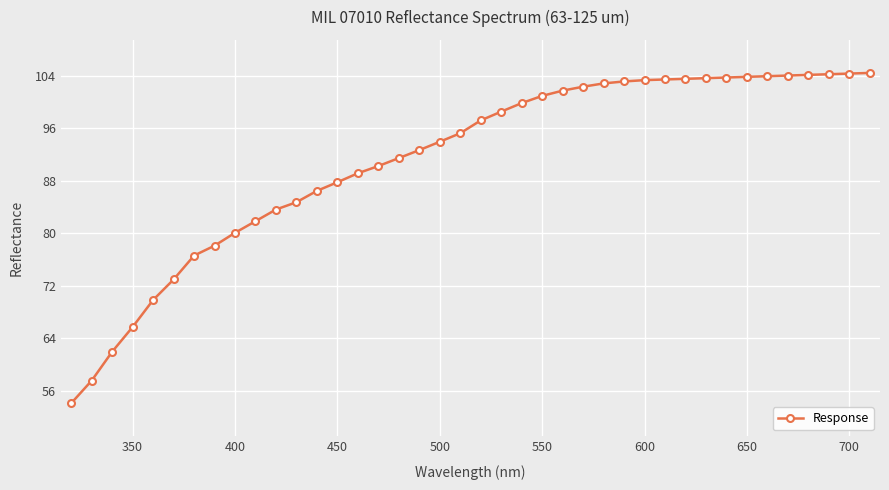

What is the difference between the maximum and minimum values?

50.3